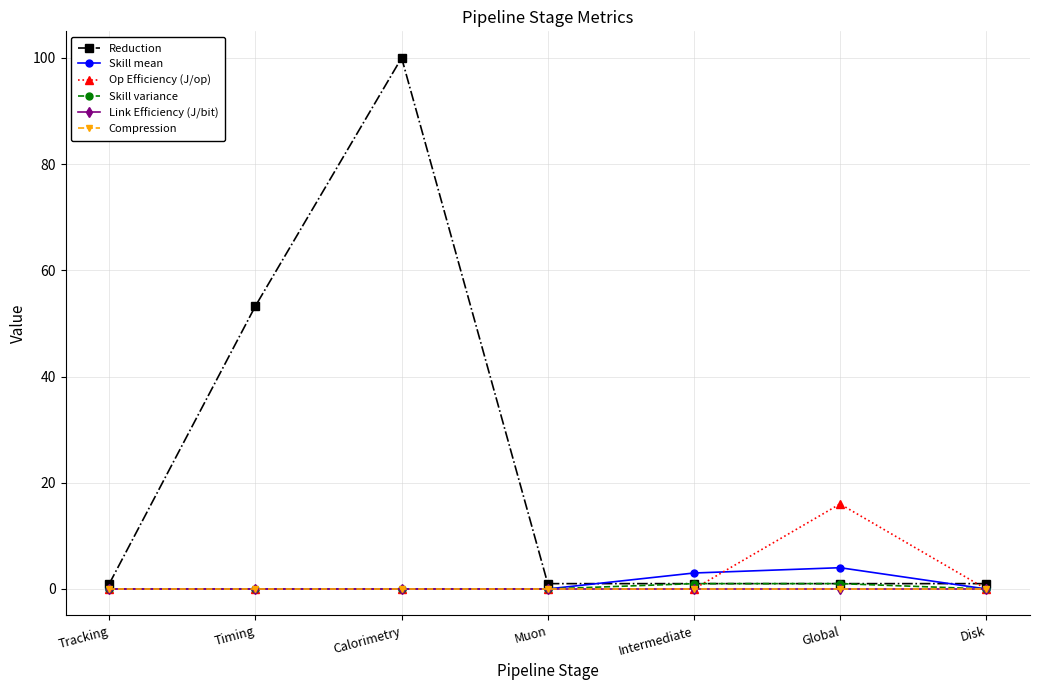

Reading right to left, what are all the values shown in this chart?

Reduction: 1.0	1.0	1.0	1.0	100.0	53.3	1.0
Skill mean: 0.0	4.0	3.0	0.0	0.0	0.0	0.0
Op Efficiency (J/op): 0.0	16.0	0.0	0.0	0.0	0.0	0.0
Skill variance: 0.0	1.0	1.0	0.0	0.0	0.0	0.0
Link Efficiency (J/bit): 0.0	0.0	0.0	0.0	0.0	0.0	0.0
Compression: 0.0	0.0	0.0	0.0	0.0	0.0	0.0